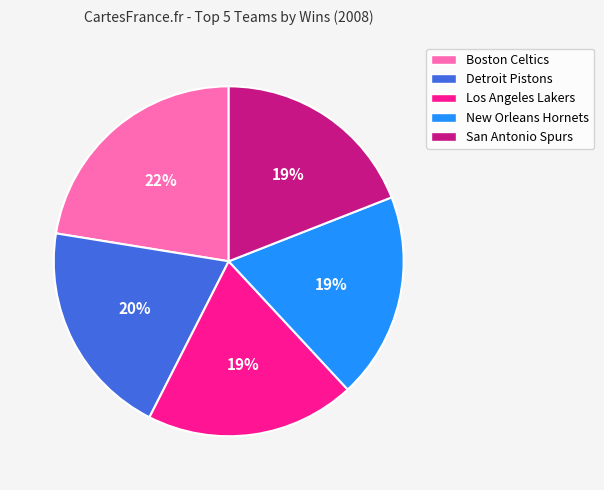

How many slices are in this pie chart?

5